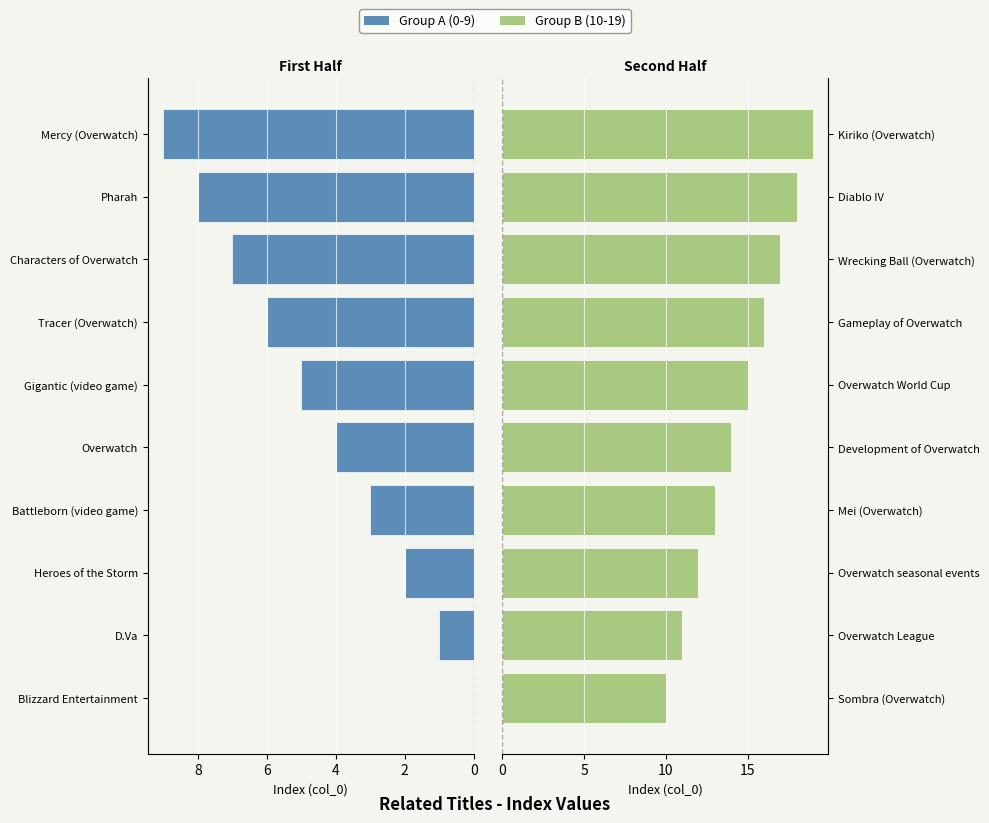

What is the difference between the highest and lowest values at 6?

10